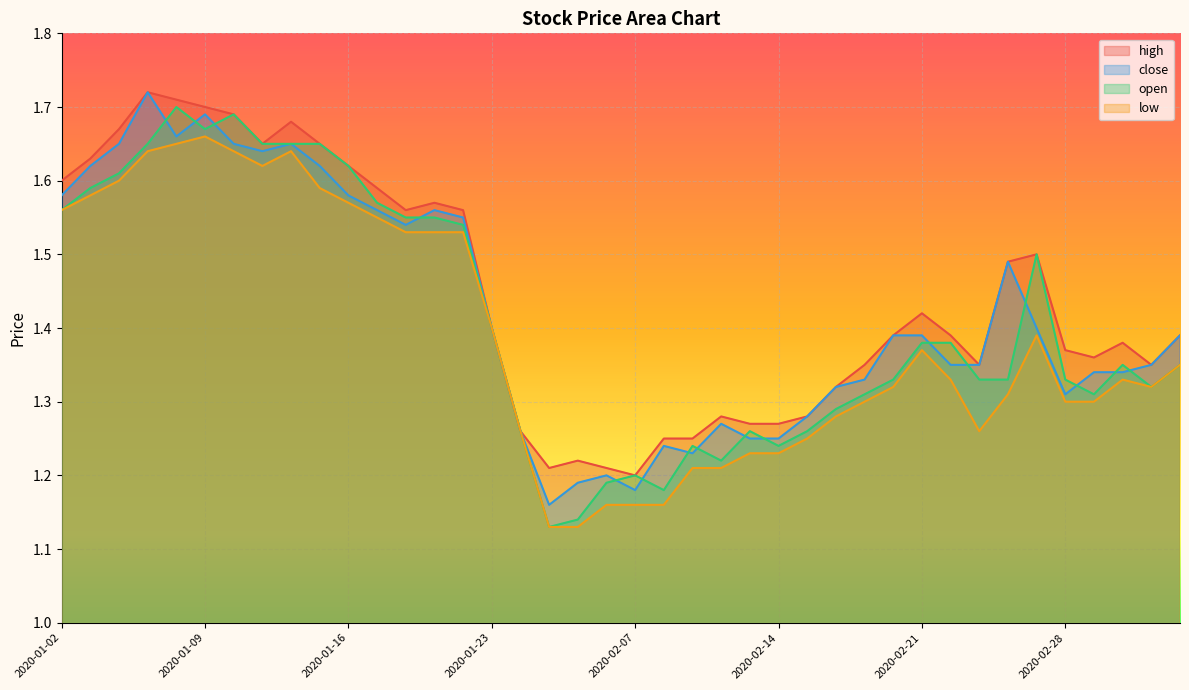

At which label is open closest to 1?

2020-02-04